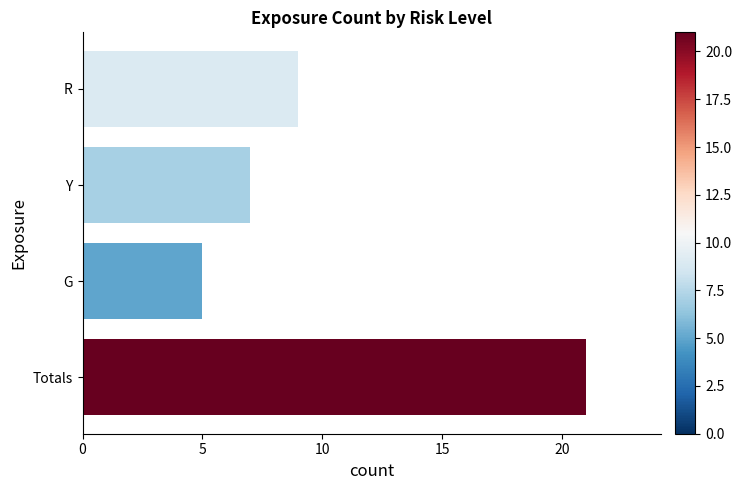

Reading top to bottom, list all the values displayed in this chart.

9	7	5	21